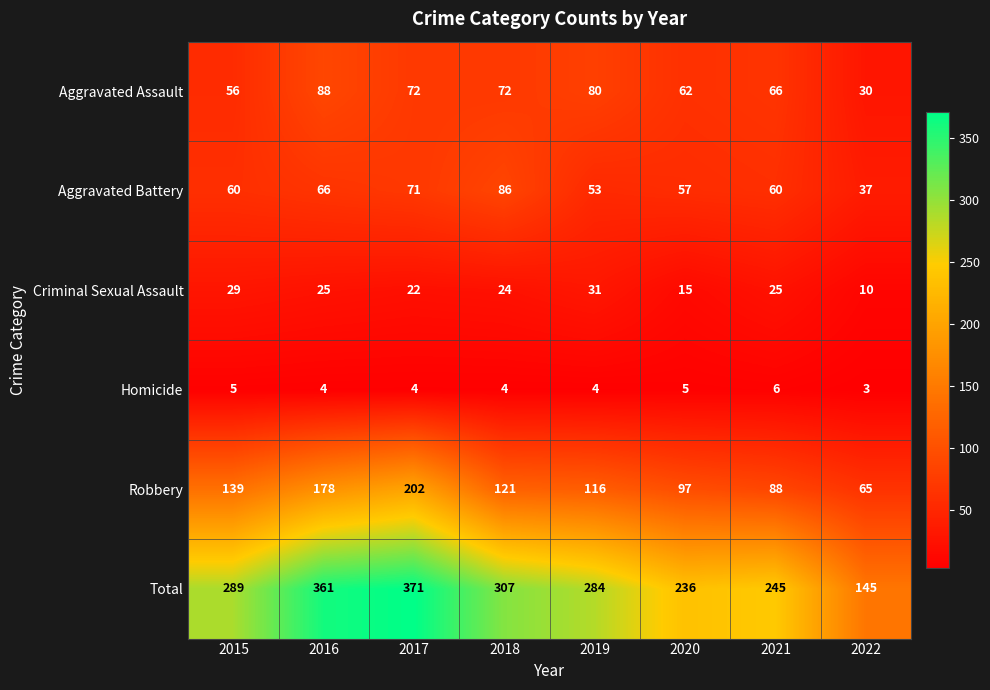

What is the average value of the Criminal Sexual Assault series?

23